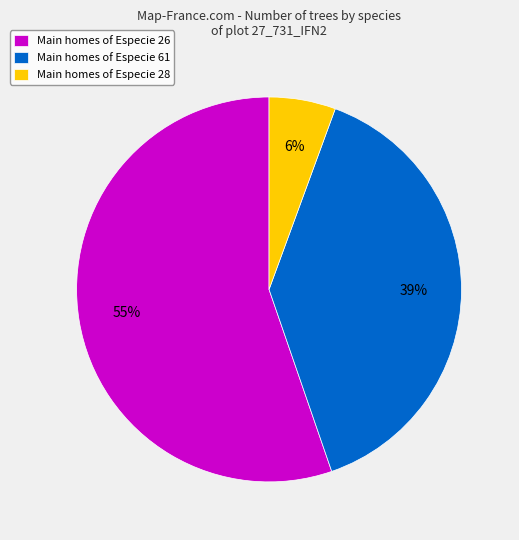

The Main homes of Especie 28 slice represents 1% of the pie. True or false?

False